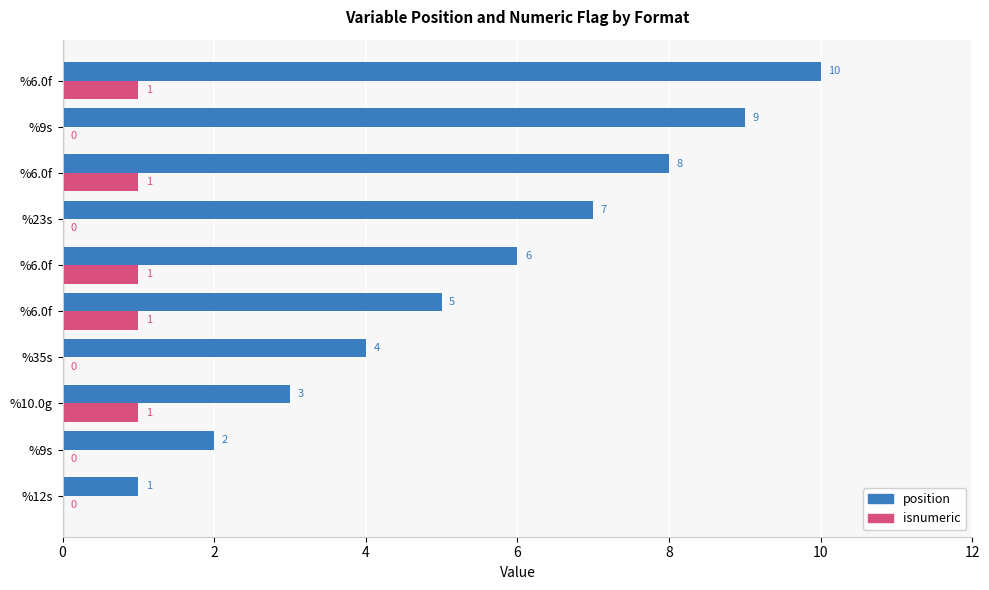

How many series are shown in this chart?

2